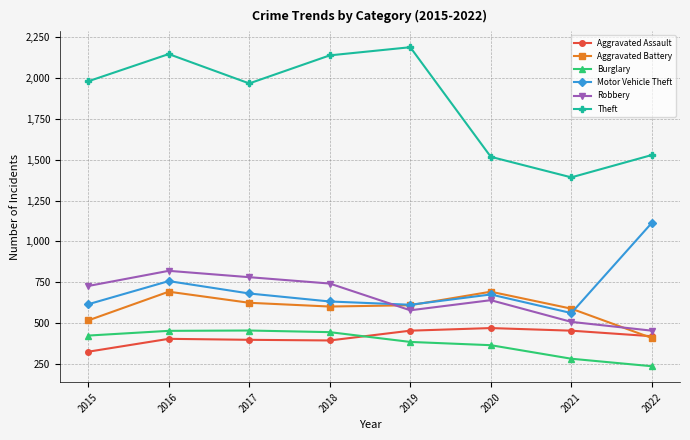

Which series changed the most between 2017 and 2020?

Theft